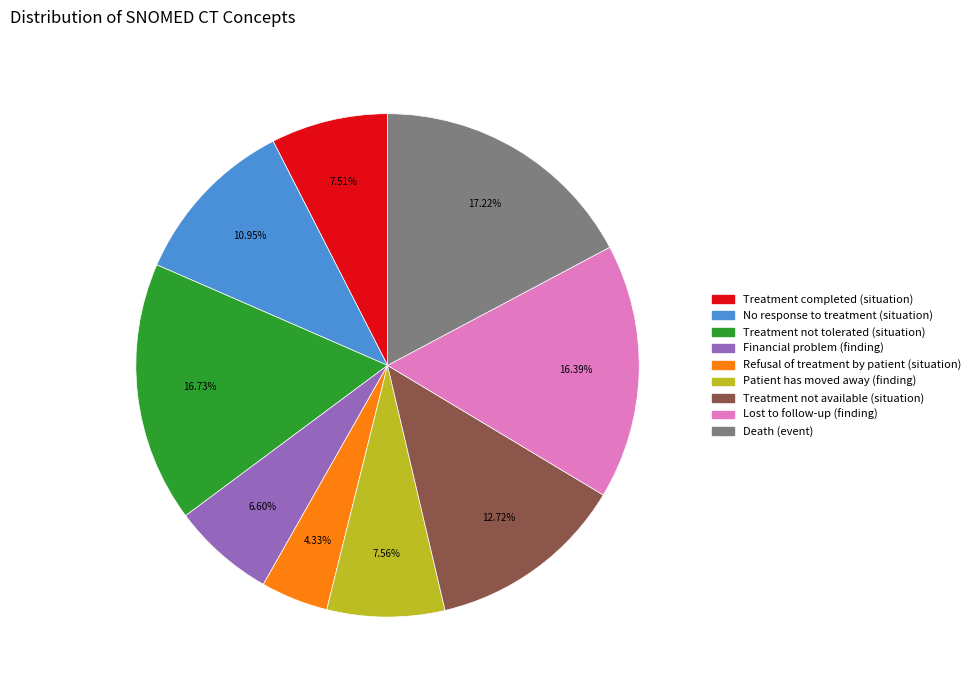

How many slices are in this pie chart?

9